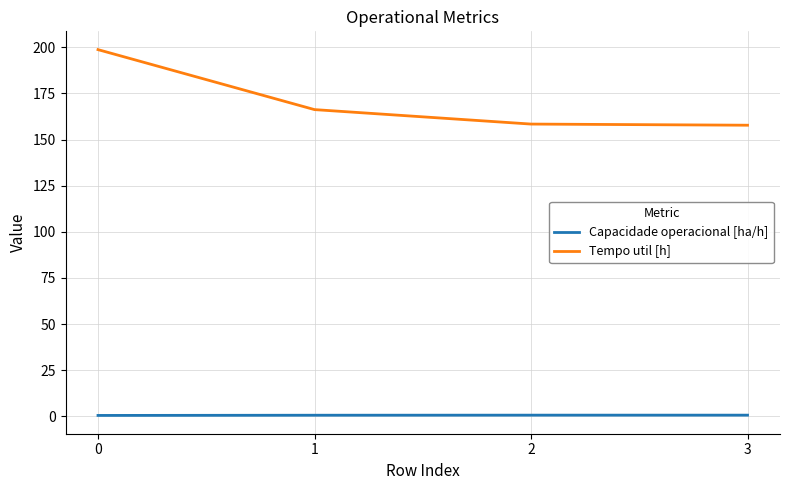

The value of Tempo util [h] at 0 is 198.7. True or false?

True